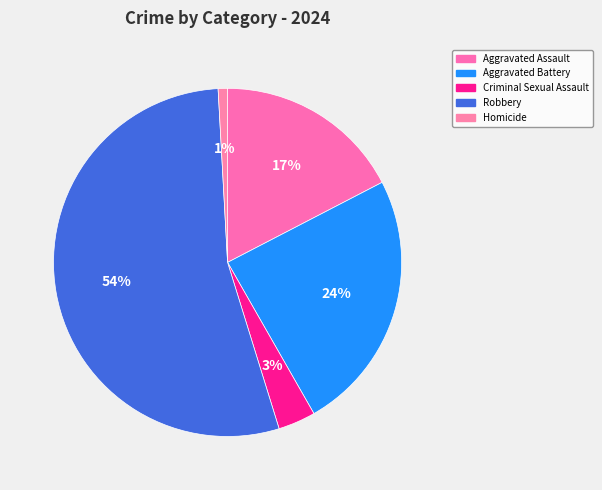

True or false: Criminal Sexual Assault accounts for 3% of the total.

True